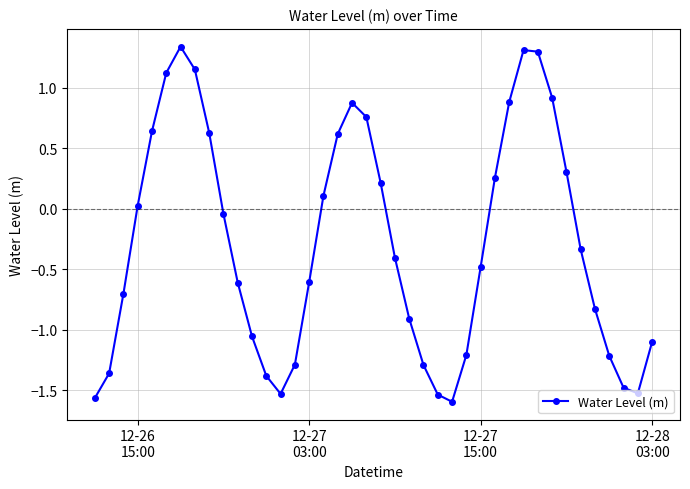

What is the value of the 17th point from the left?

0.1